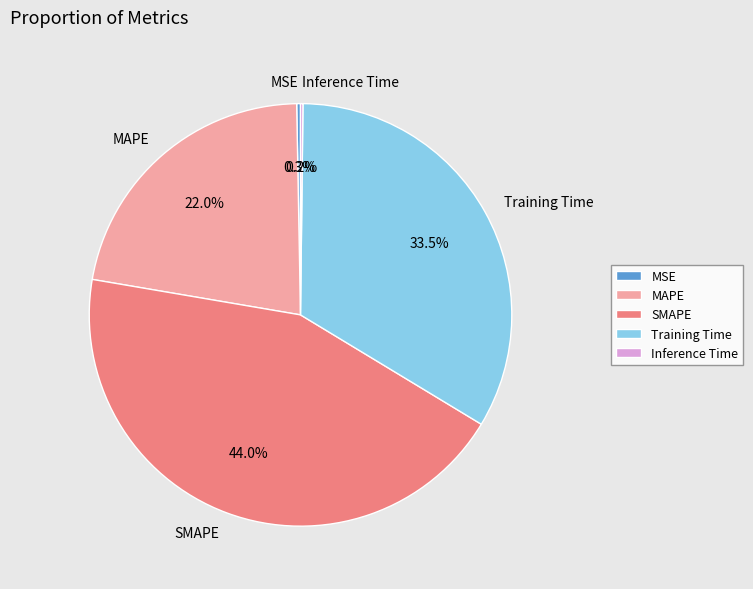

Which slice is the largest?

SMAPE